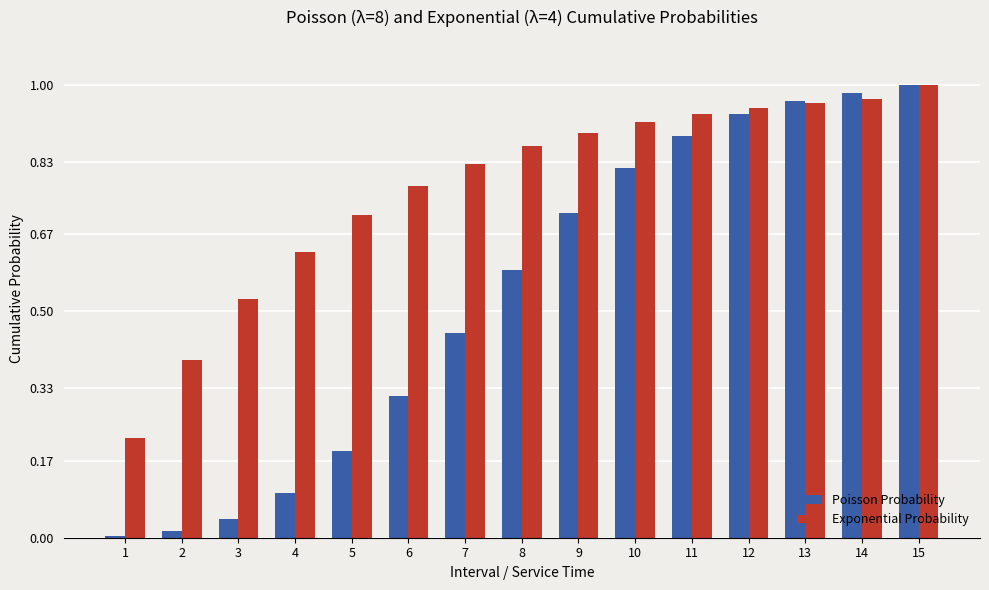

True or false: Poisson Probability has a value of 1.3 at 9.

False